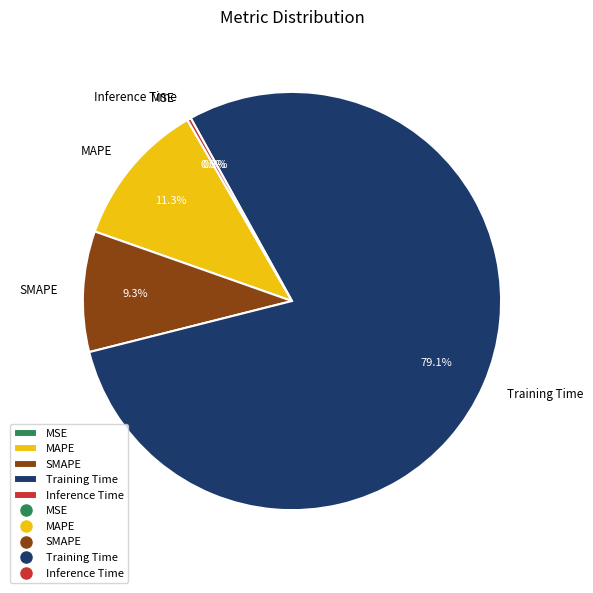

Is there a majority slice in this chart?

Yes